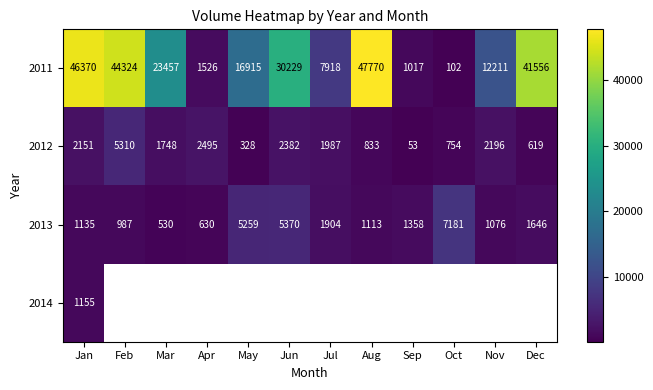

What is the sum of the 2012 values at Feb and Jan?

7461